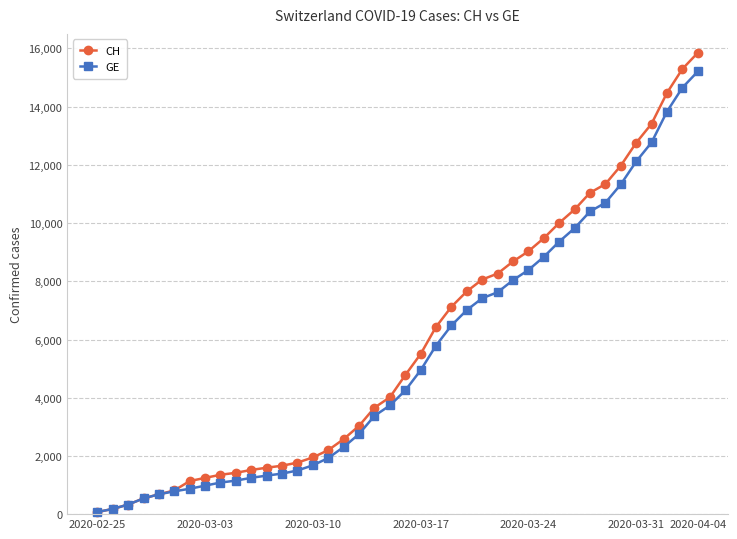

Which series has the widest spread of values?

CH